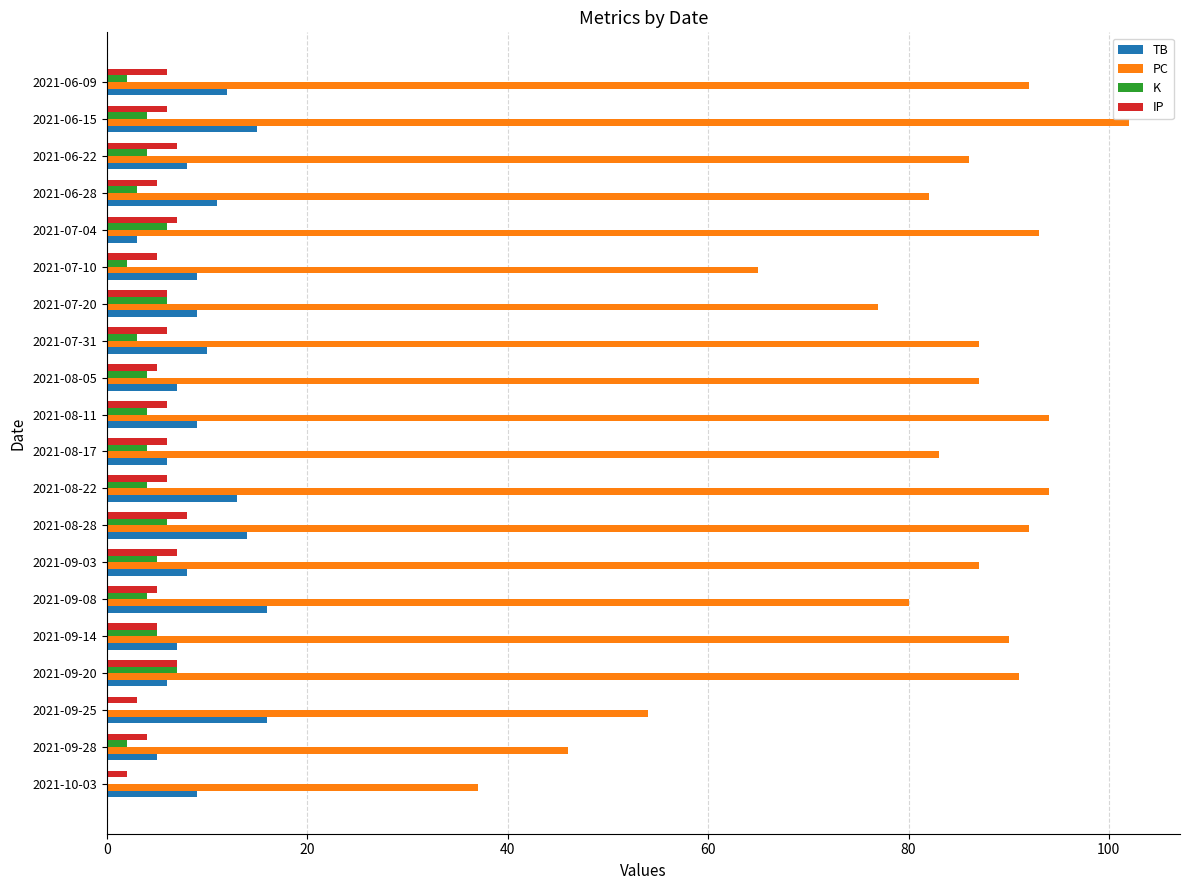

What is the greatest value displayed?

102